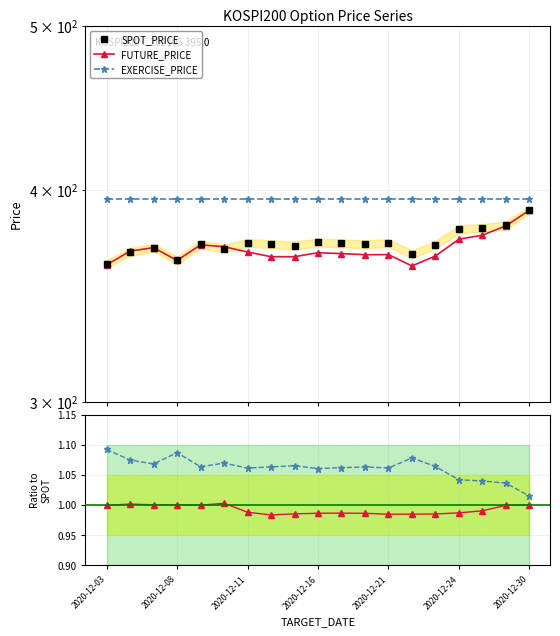

True or false: EXERCISE_PRICE and SPOT_PRICE intersect in this chart.

False